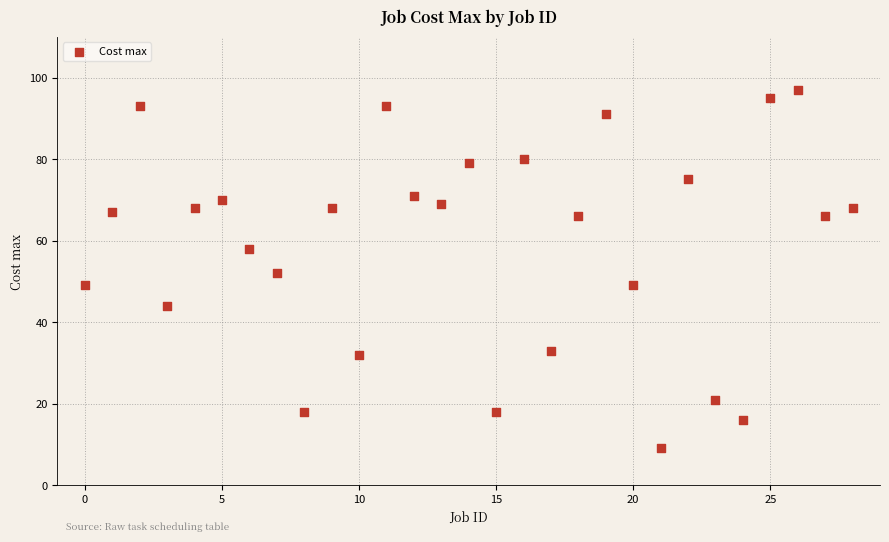

What is the range of Y values (max minus min)?

88